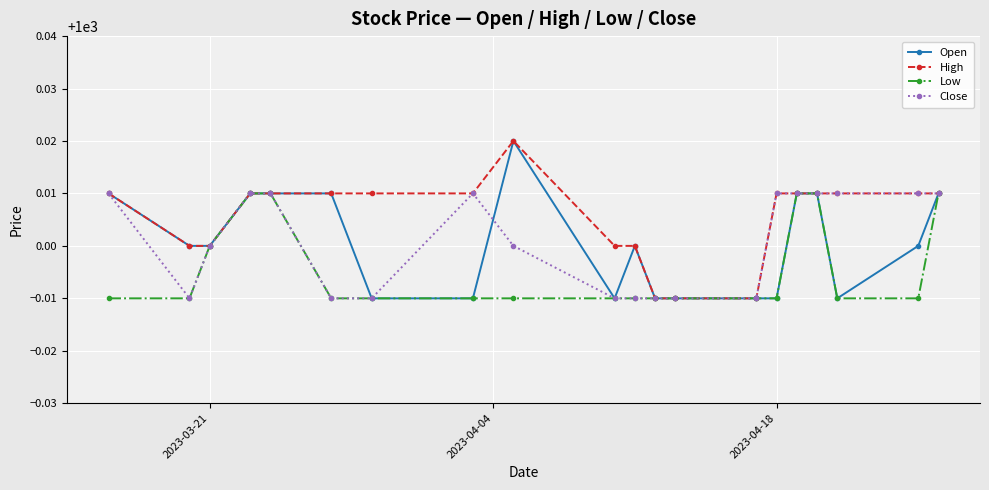

Which series has the largest total across all categories?

High